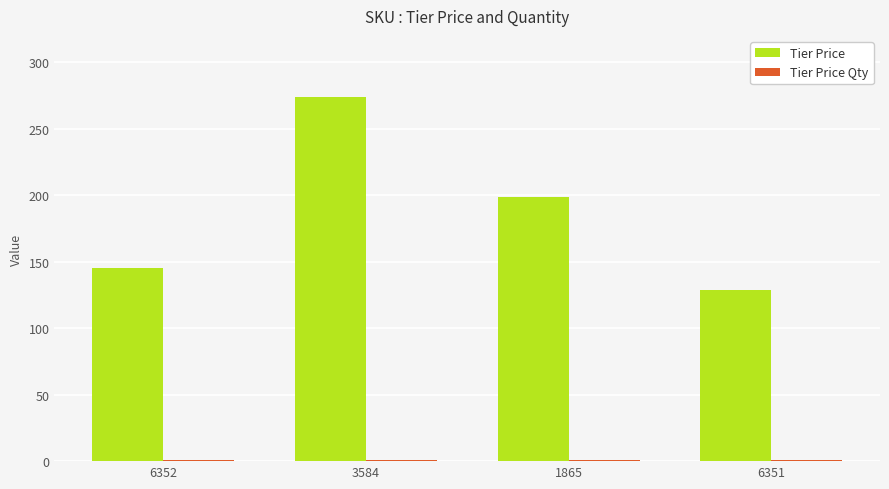

At which category is the sum across all series the highest?

3584